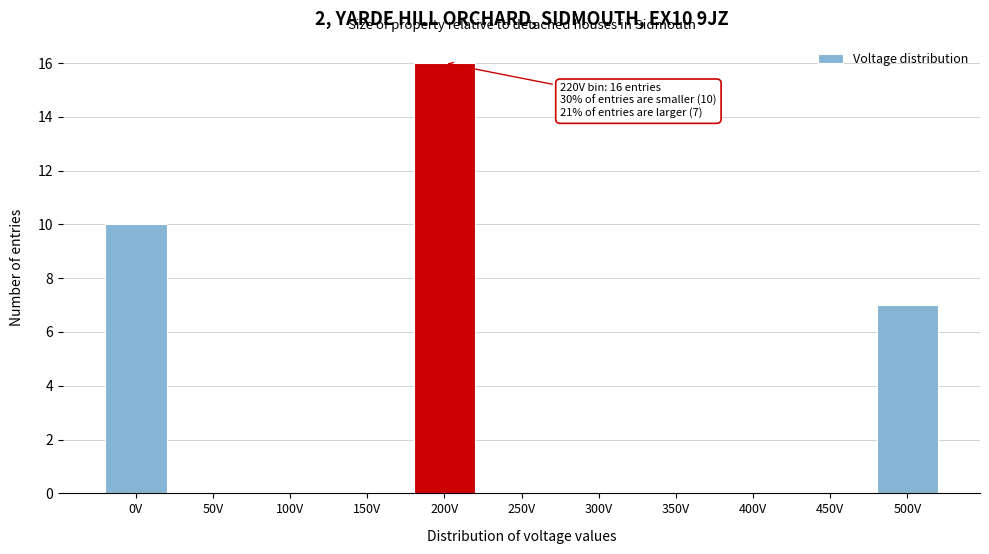

Reading left to right, transcribe all the data shown in this chart.

0V=10	50V=0	100V=0	150V=0	200V=16	250V=0	300V=0	350V=0	400V=0	450V=0	500V=7